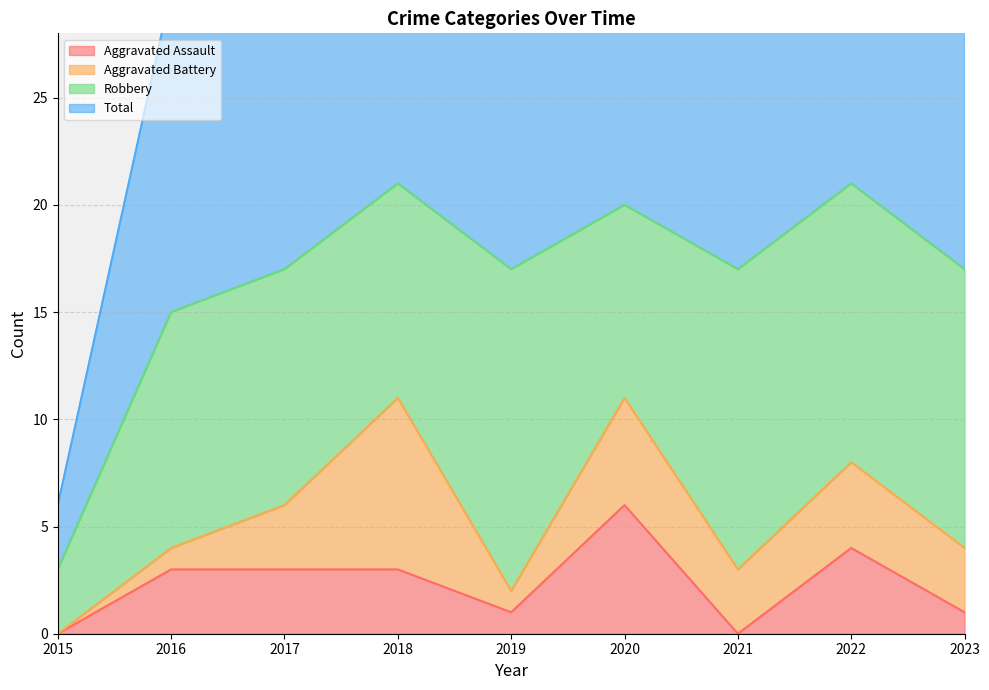

At which category does Total reach its first local valley?

2019